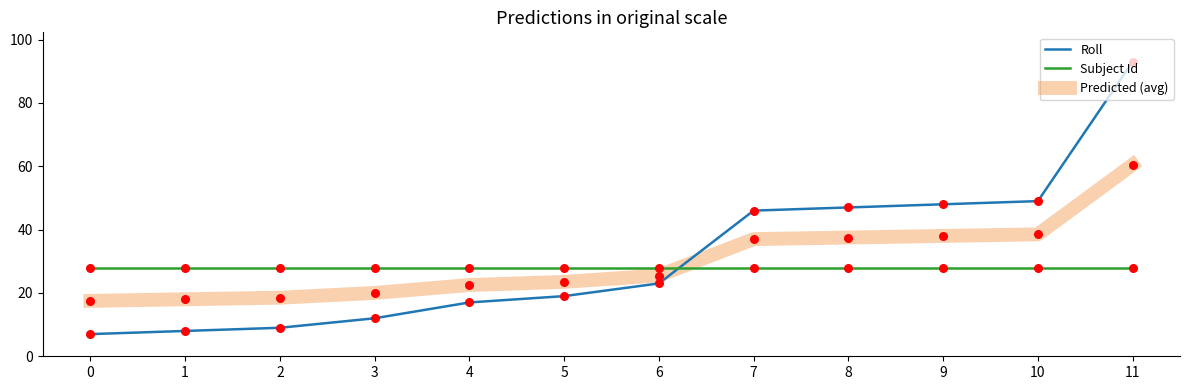

Which series has the widest spread of values?

Roll